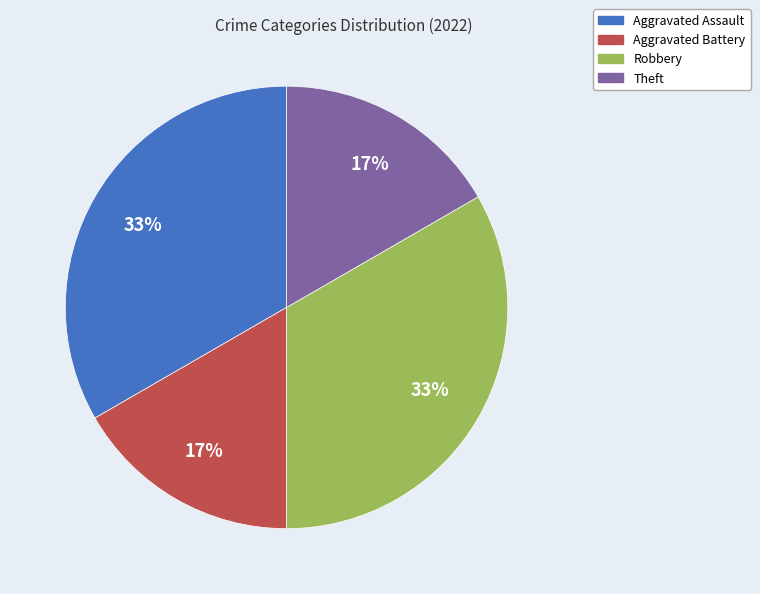

To the nearest percent, what is the average slice percentage?

25%